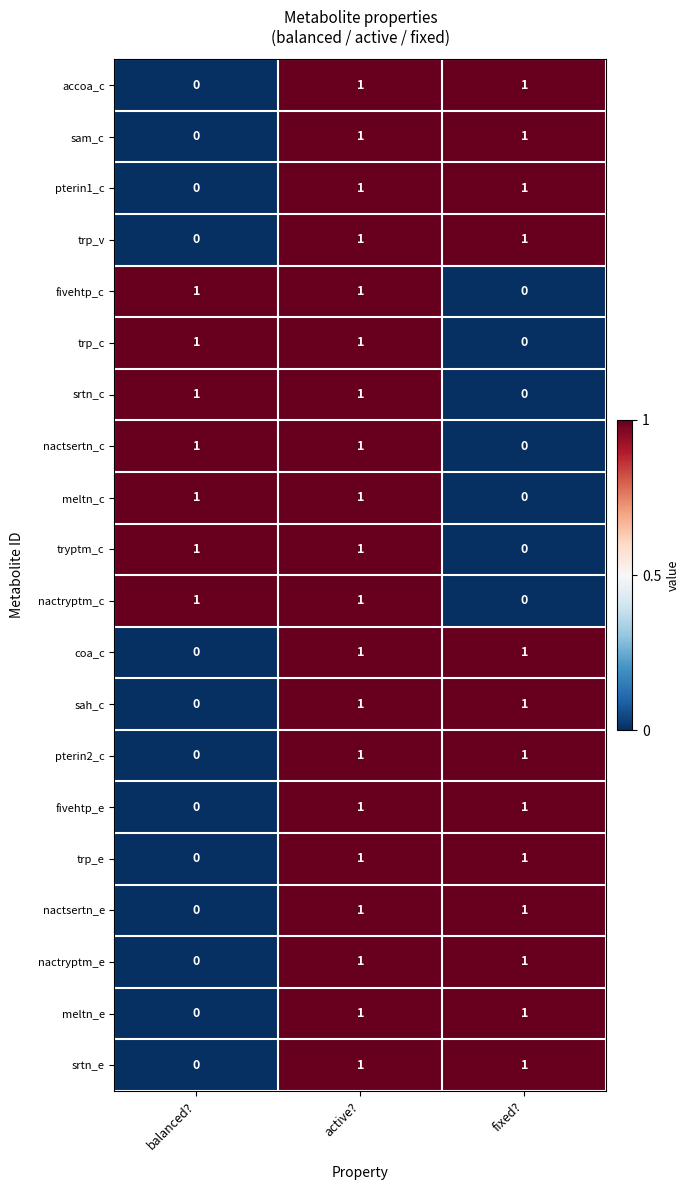

What is the total value across all series at fixed??

13